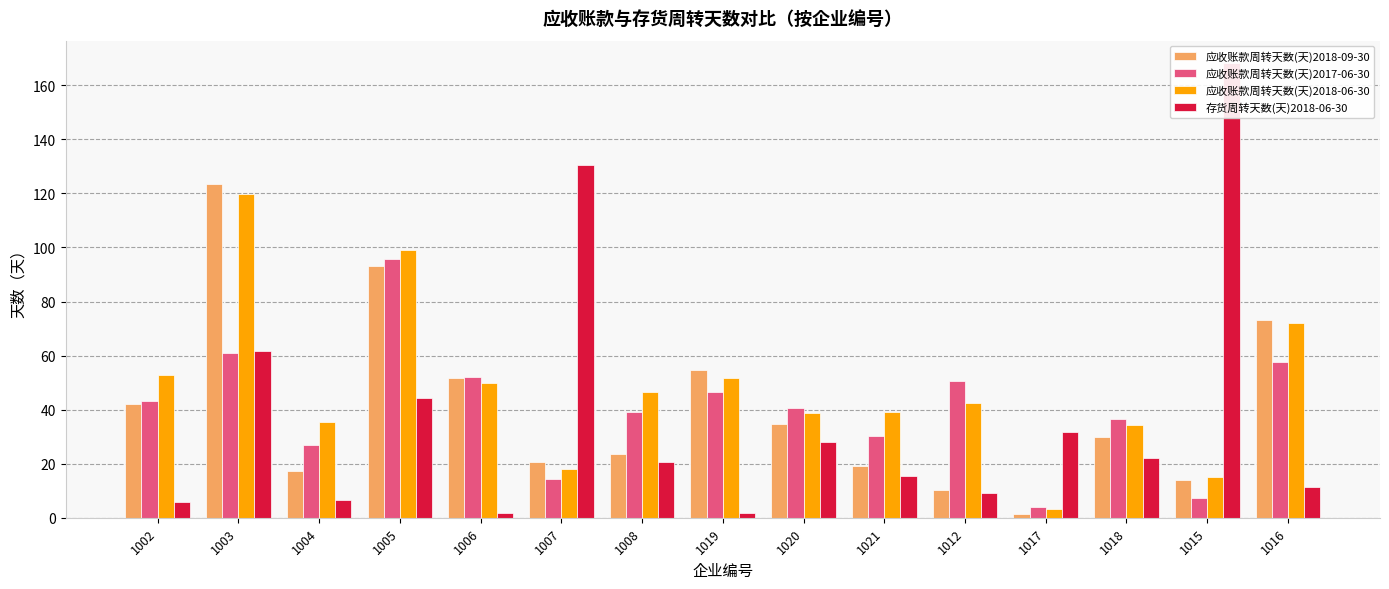

How many bars are there in each group?

4